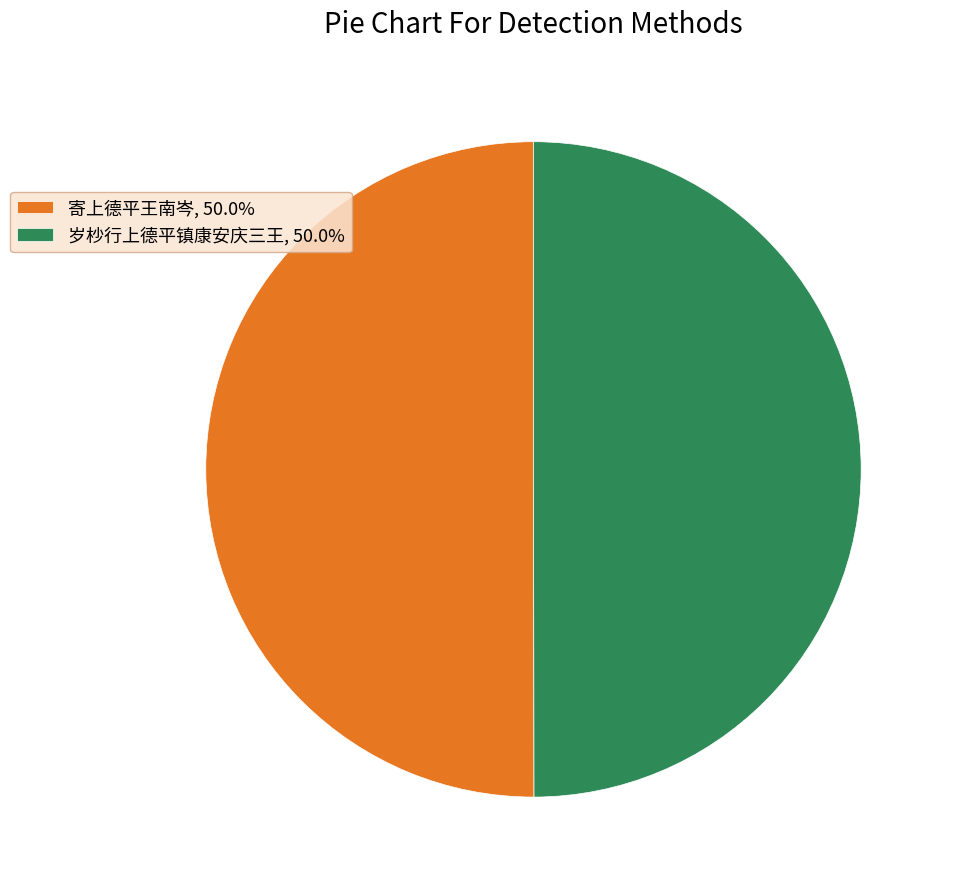

What is the ratio of the value at 寄上德平王南岑, 50.0% to the value at 岁杪行上德平镇康安庆三王, 50.0%?

1.0